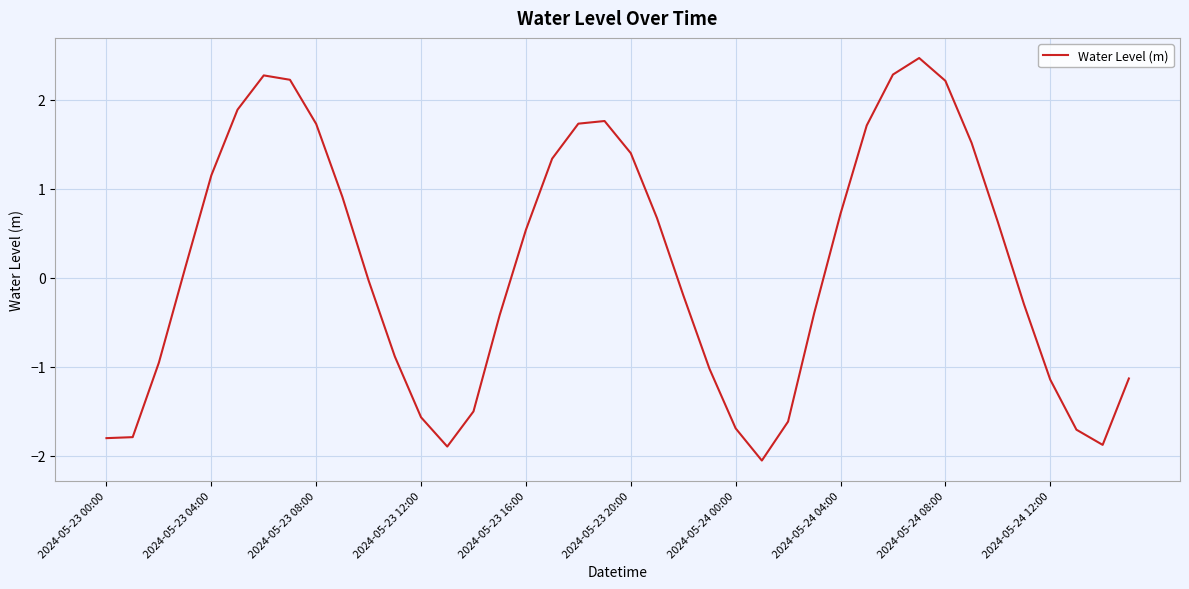

What is the smallest value displayed?

-2.1